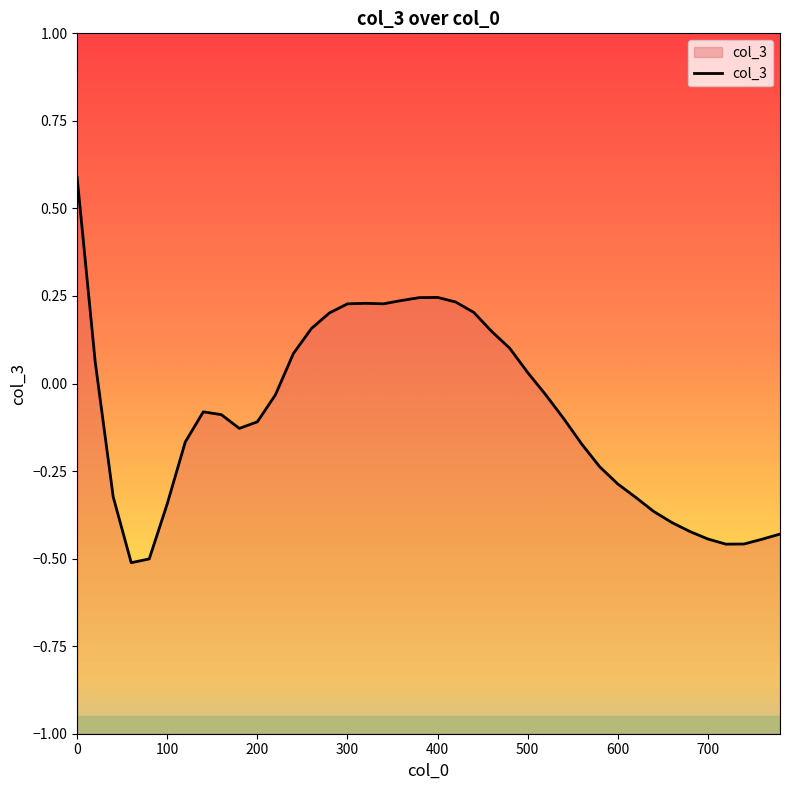

Where is the first local maximum?

140